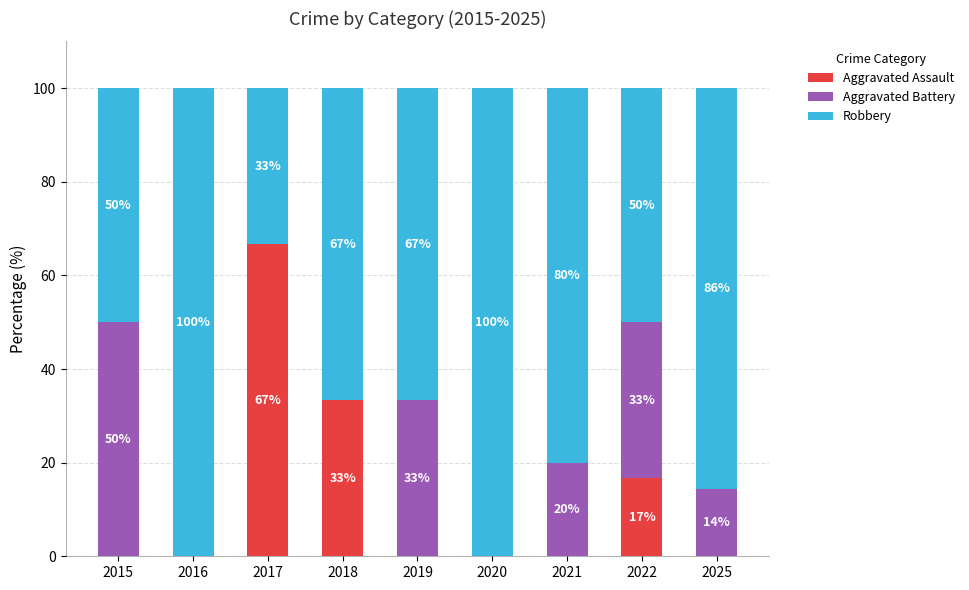

What is the total value across all series at 2018?

100.0